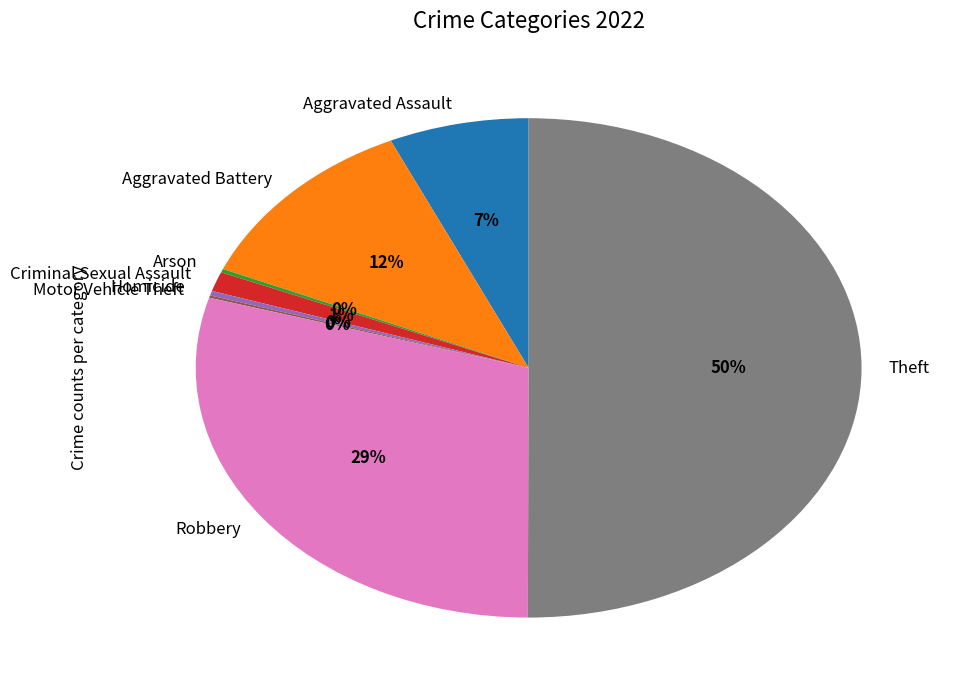

Which slice represents more than half of the pie?

Theft